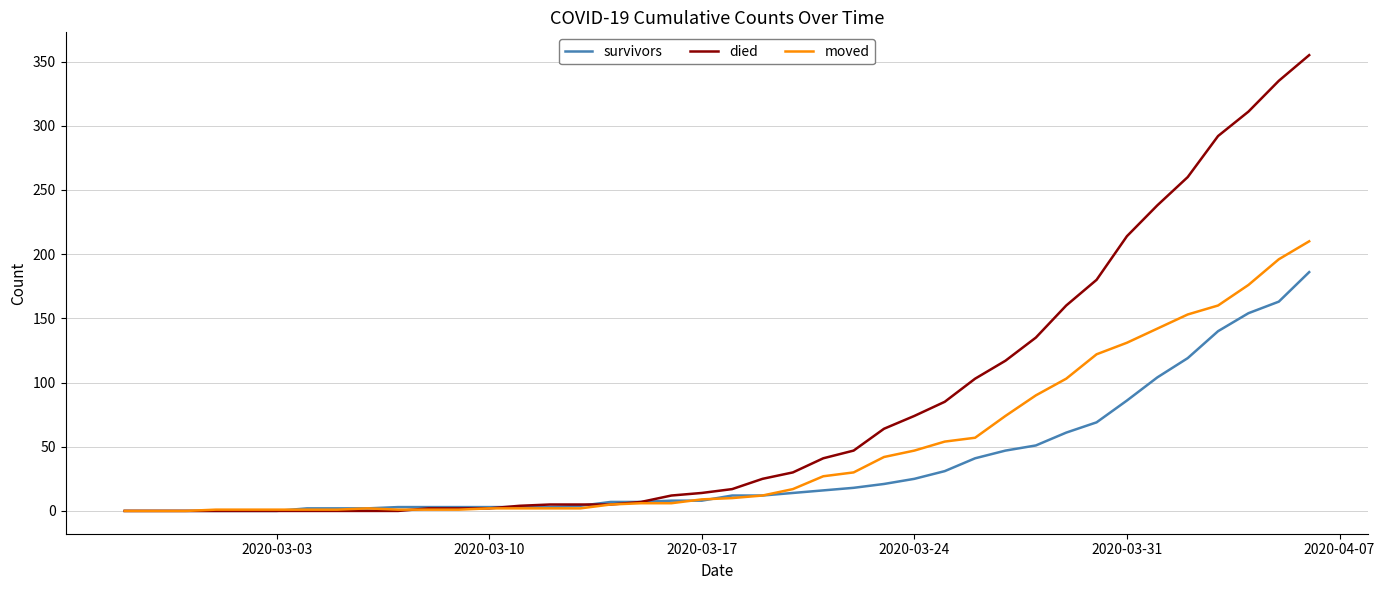

What is the highest value of the survivors series?

186